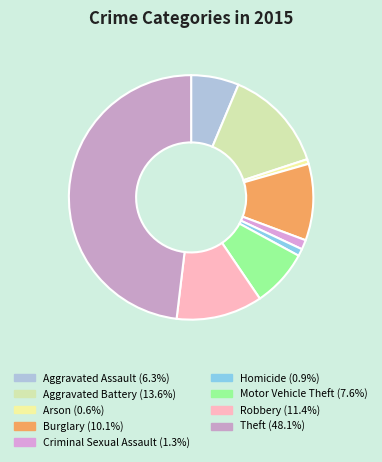

Which slice is the largest?

Theft